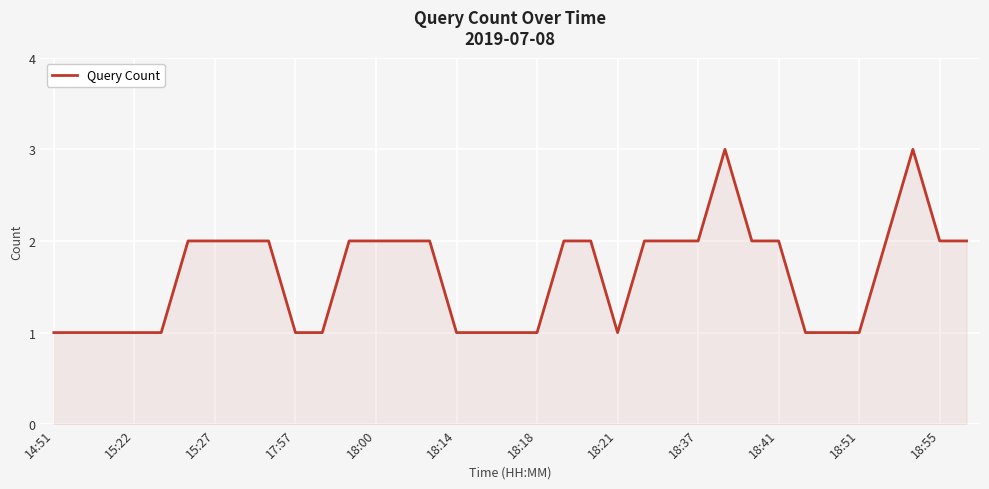

What is the maximum value shown in the chart?

3